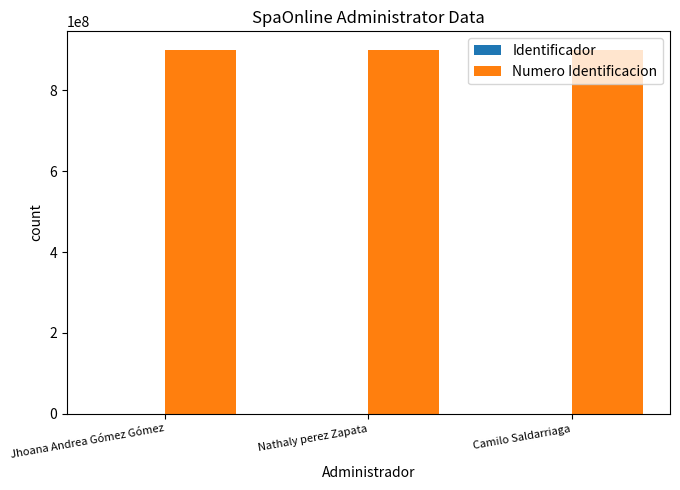

True or false: Numero Identificacion has a value of 473897343 at Camilo Saldarriaga.

False